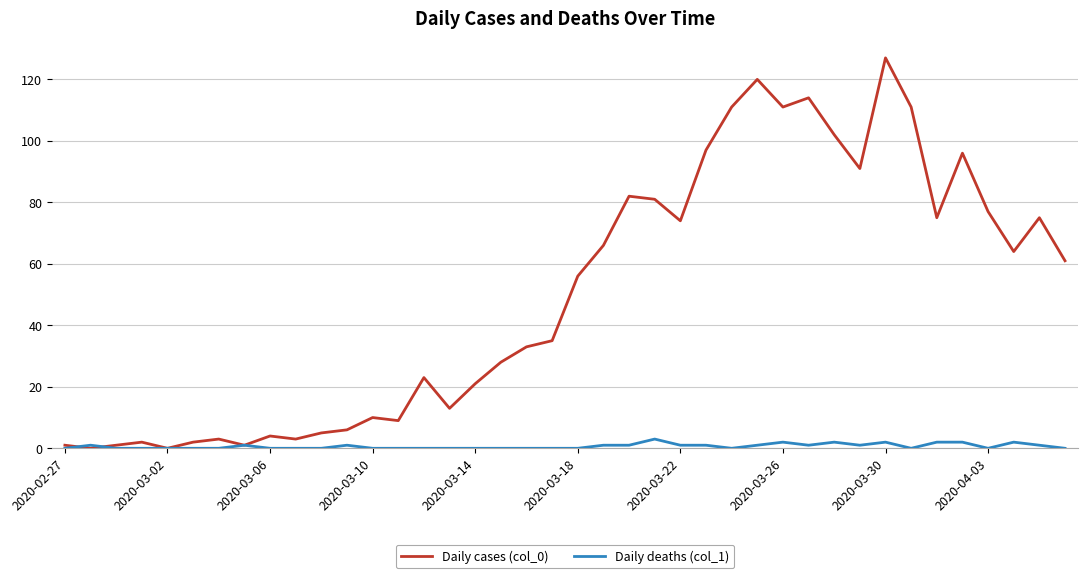

Which series has the largest total across all categories?

Daily cases (col_0)